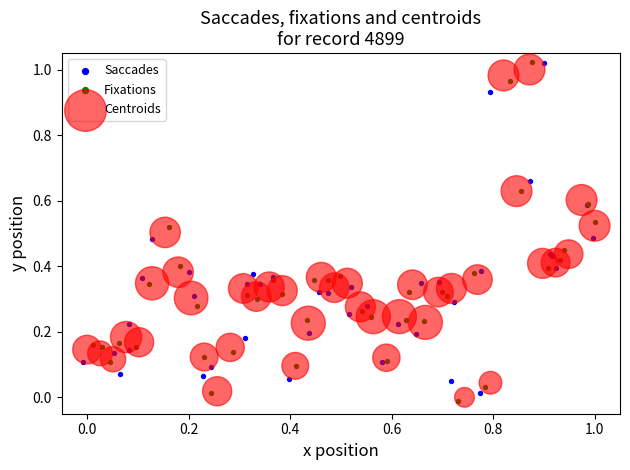

What are all the series names shown in the legend?

Saccades, Fixations, Centroids